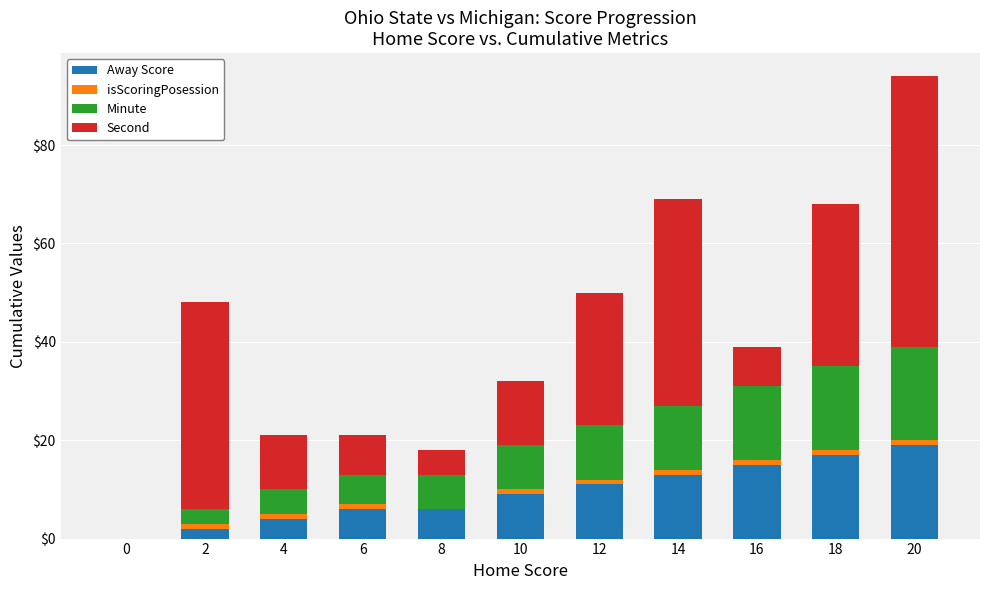

What is the maximum value for Away Score?

19